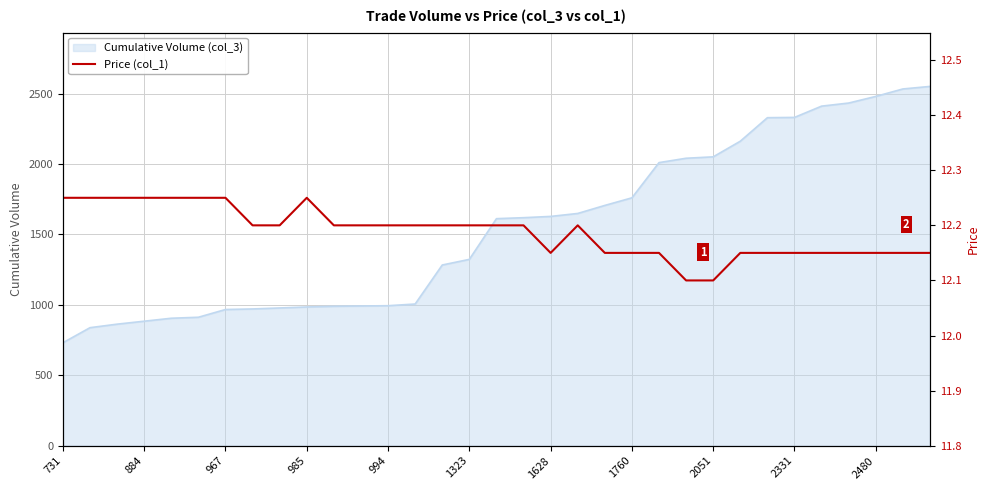

What is the difference between the maximum and second lowest values?

0.2